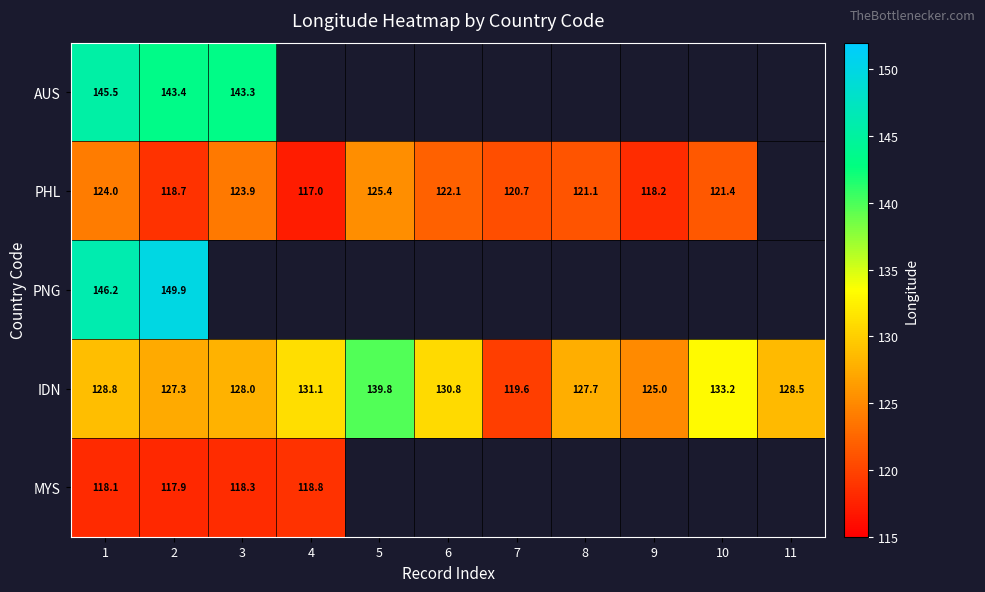

Is the value of IDN at 4 greater than the value of PHL at 3?

Yes